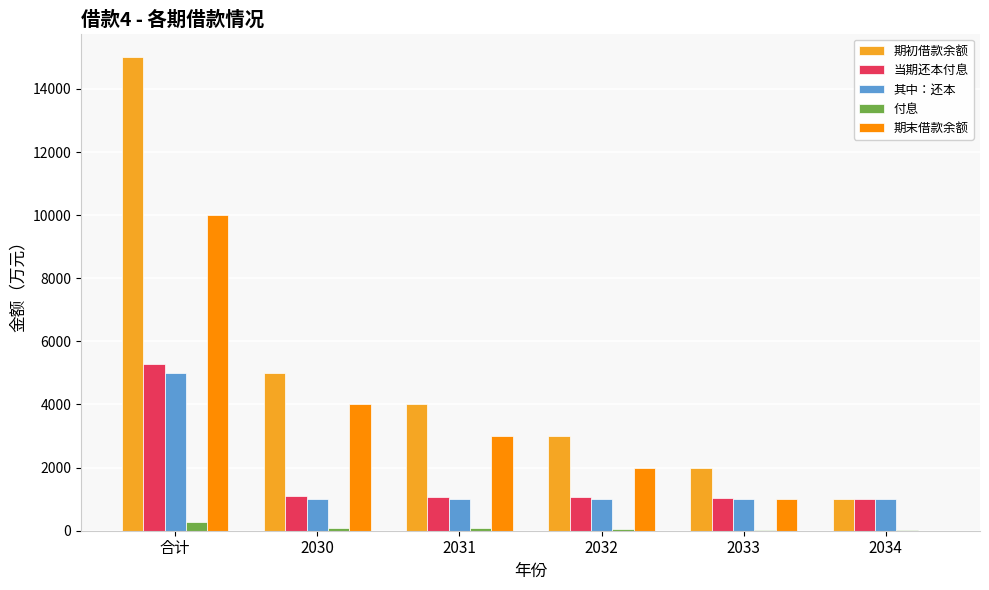

What is the highest value of the 期末借款余额 series?

10000.0